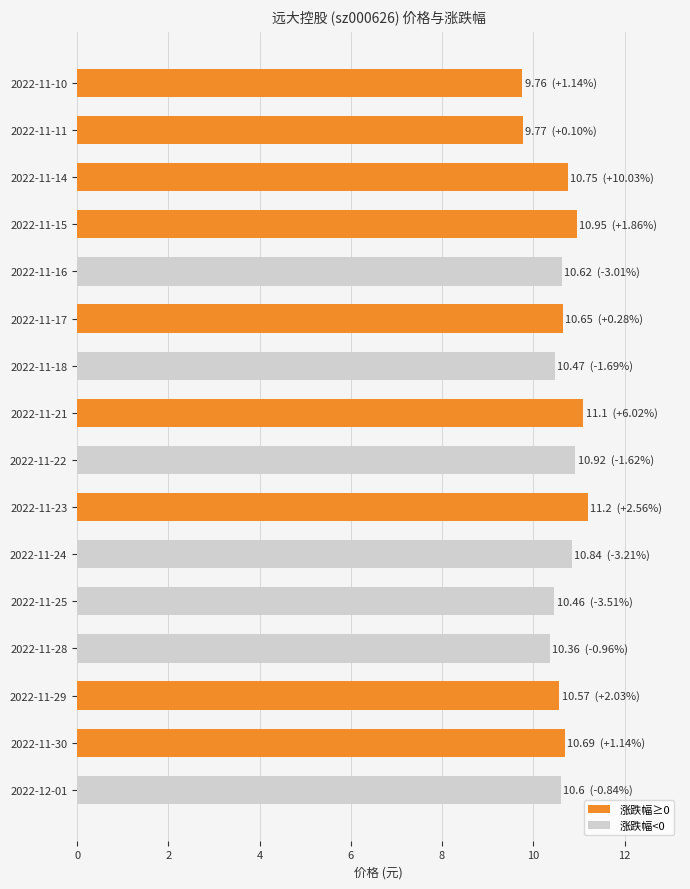

What is the ratio of the value at 2022-11-29 to the value at 2022-11-10?

1.1